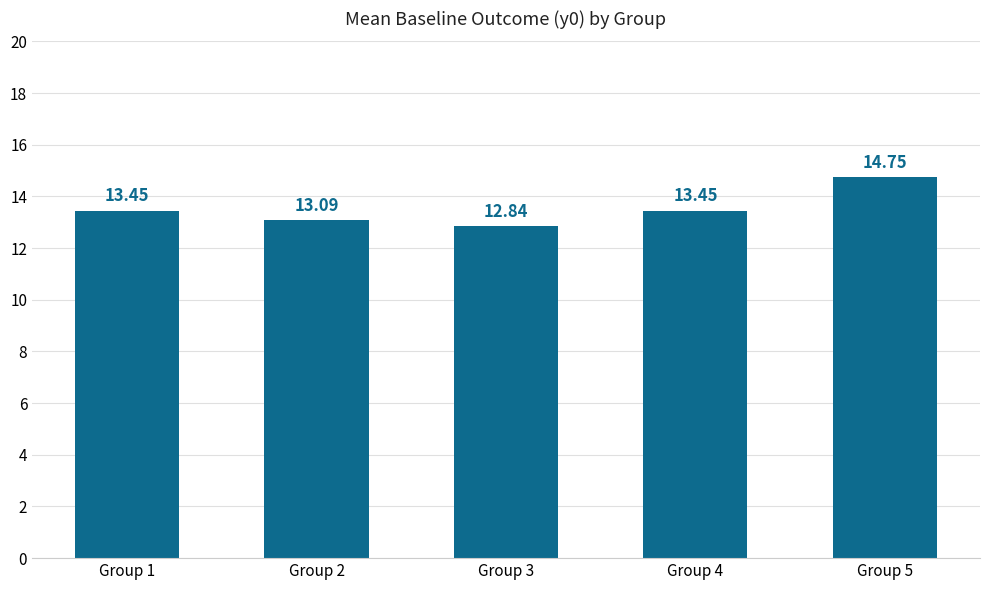

What is the change in value from Group 2 to Group 5?

+1.7